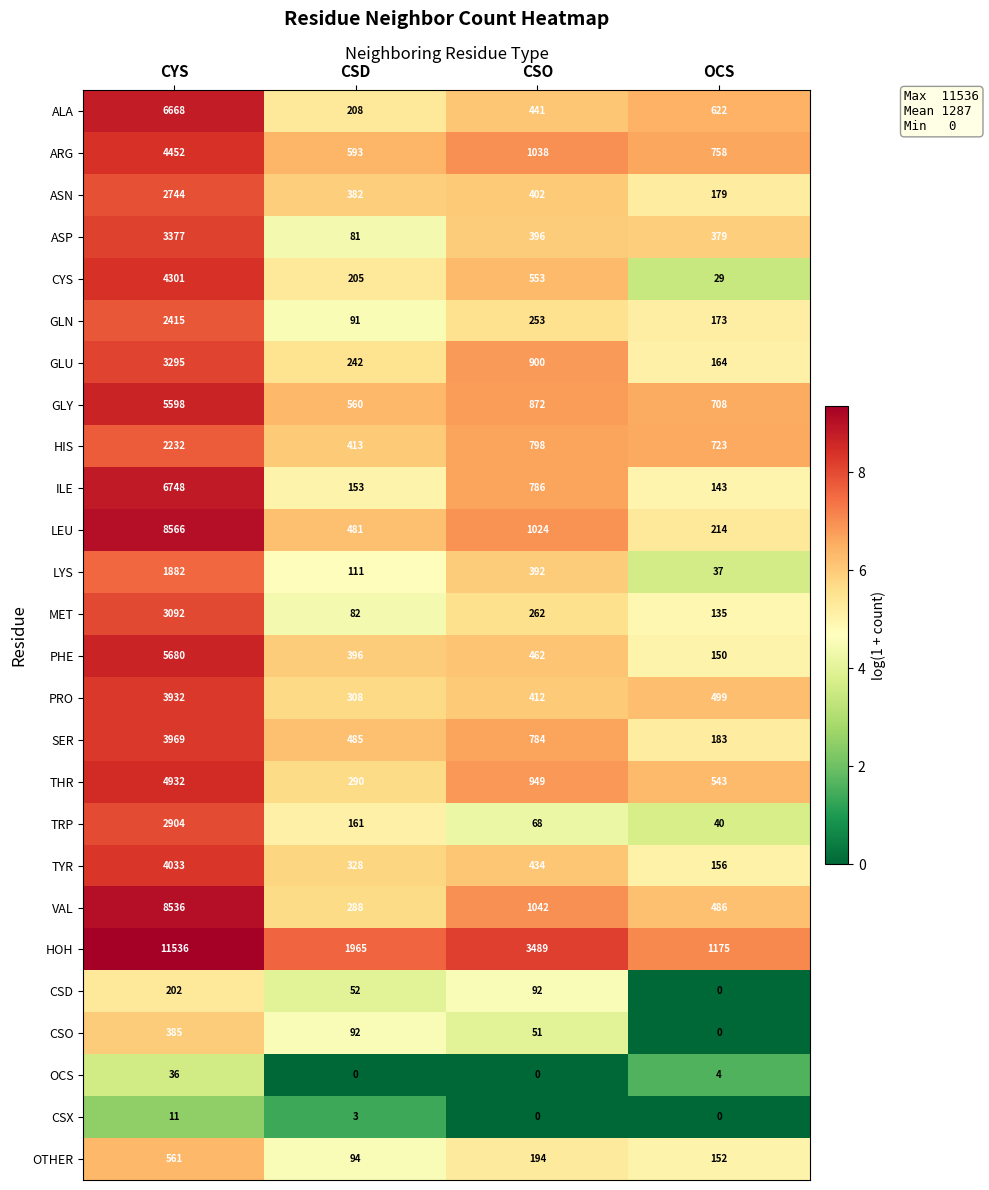

Is it true that OTHER equals 114 at CYS?

False